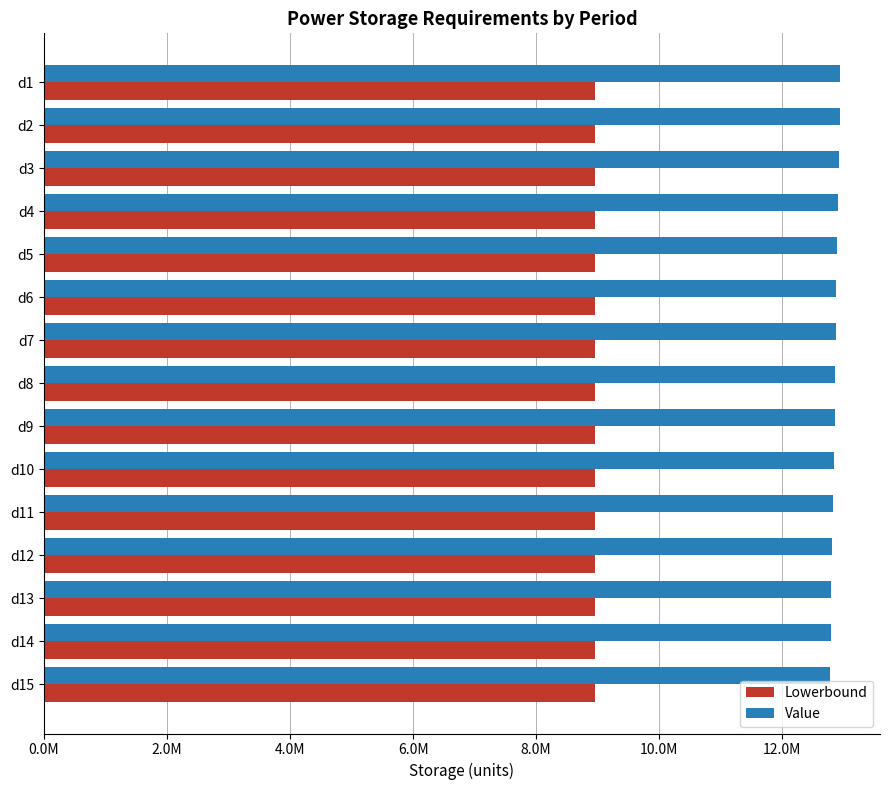

Rank the series by their maximum value, from lowest to highest.

Lowerbound, Value